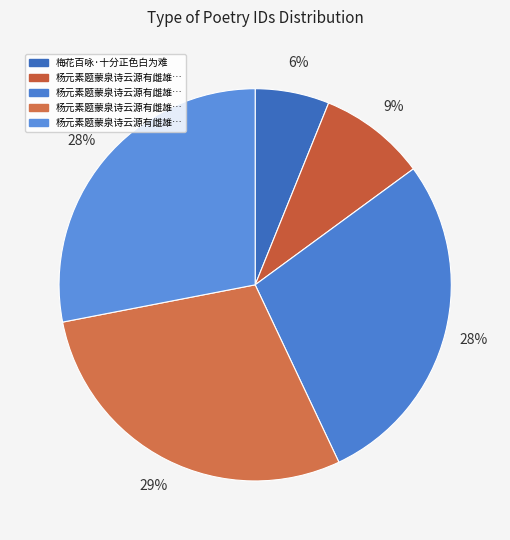

Does any single category account for the majority?

No